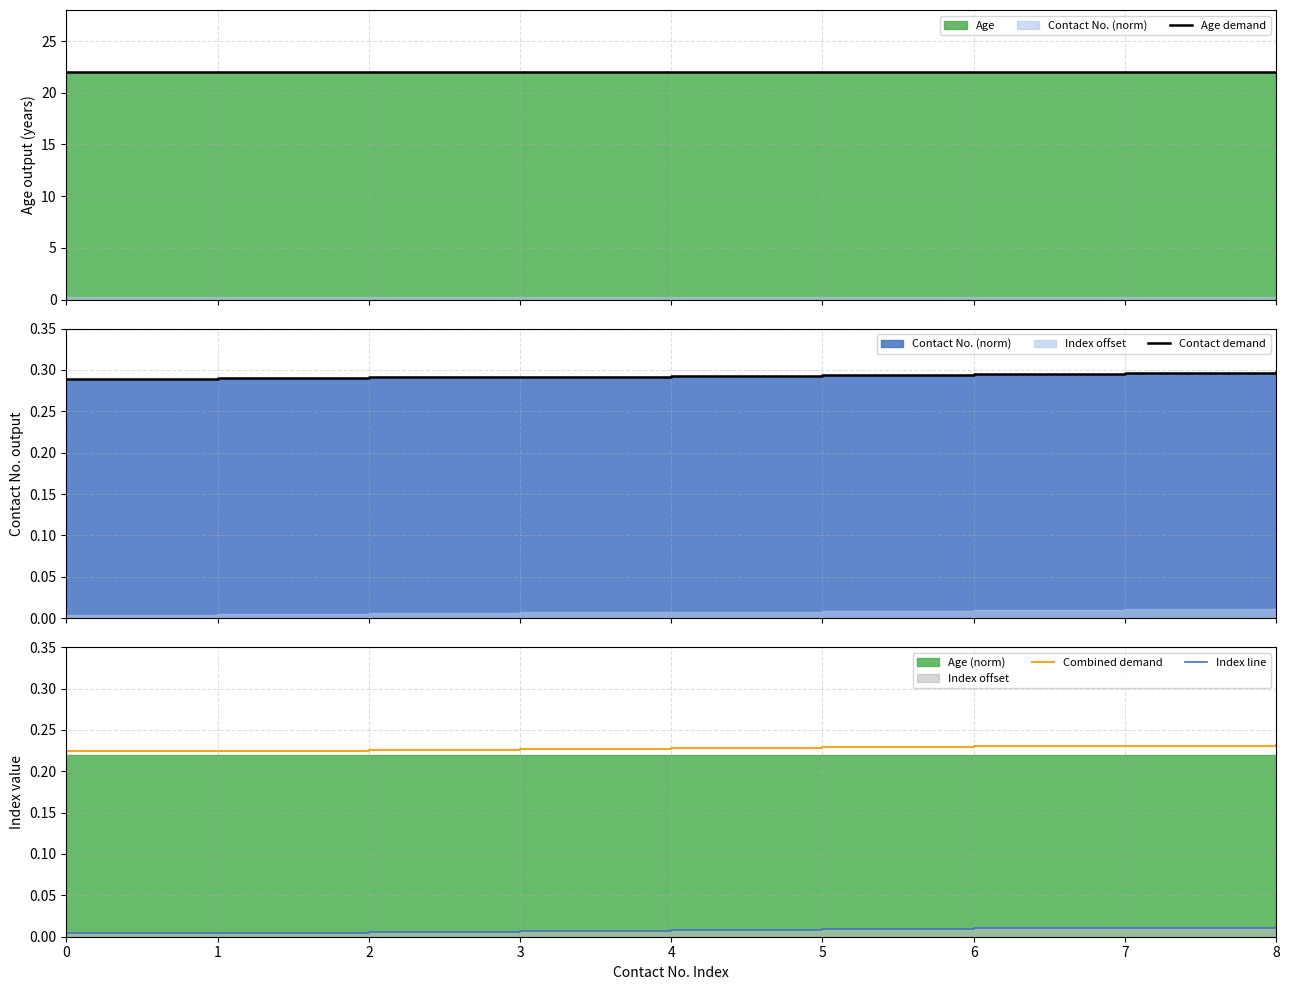

Is it true that Contact demand equals 0.3 at 1?

True